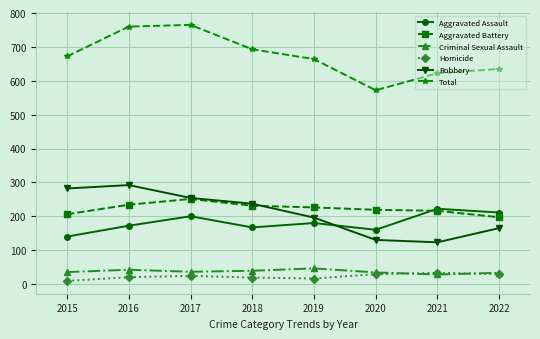

What is the difference between the maximum and minimum values in the Homicide series?

24